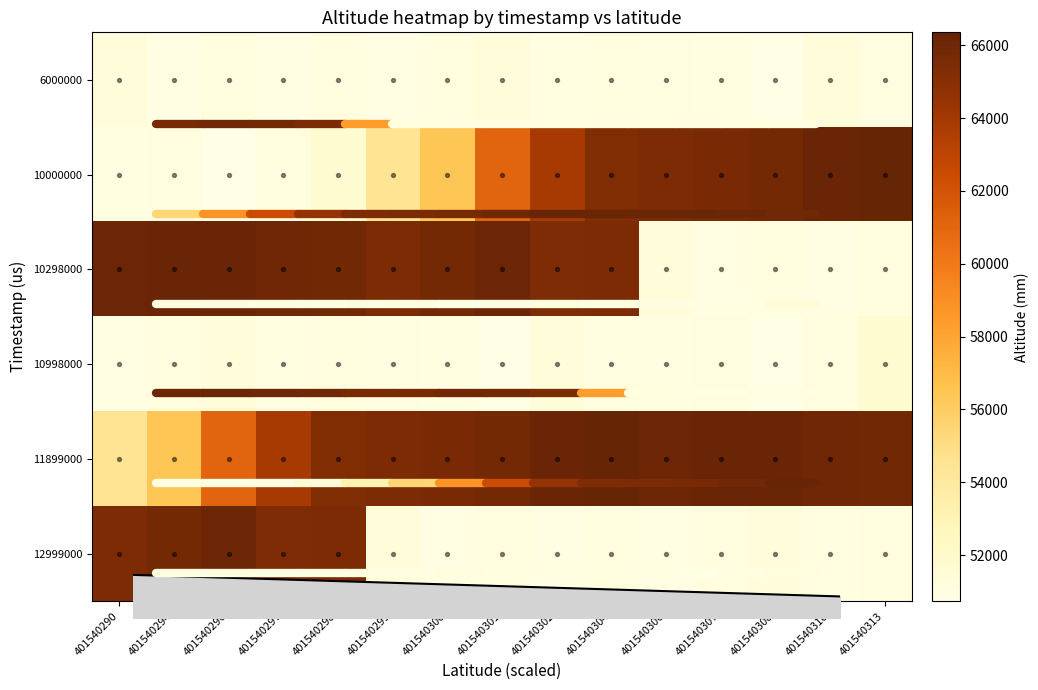

What is the sum of the 11899000 values at 401540310 and 401540290?

120494